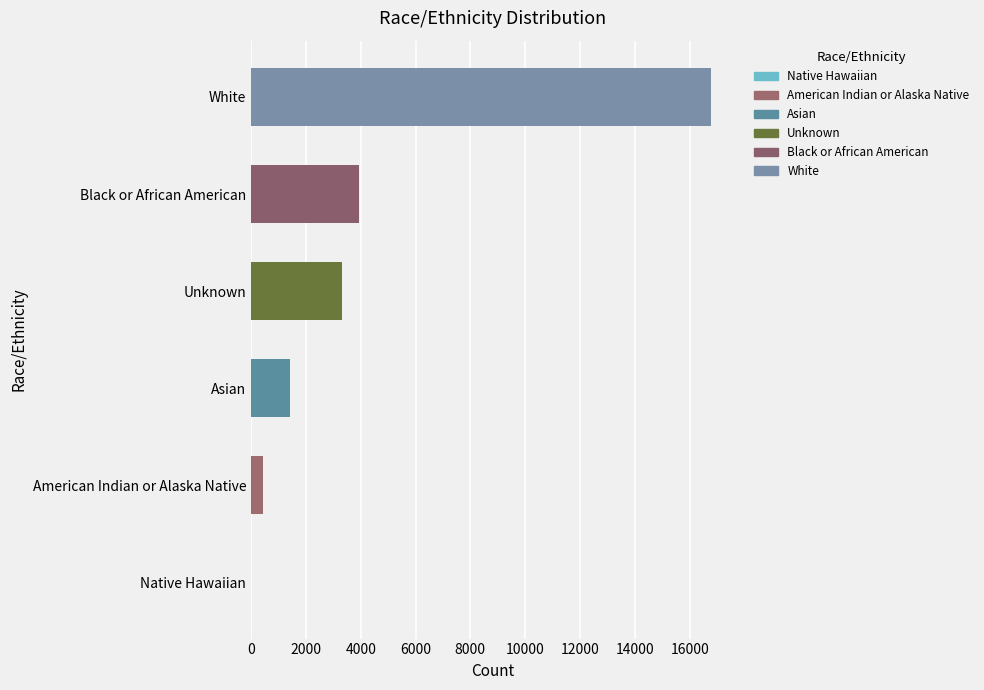

Reading top to bottom, list all the values displayed in this chart.

White=16778	Black or African American=3935	Unknown=3309	Asian=1419	American Indian or Alaska Native=421	Native Hawaiian=0